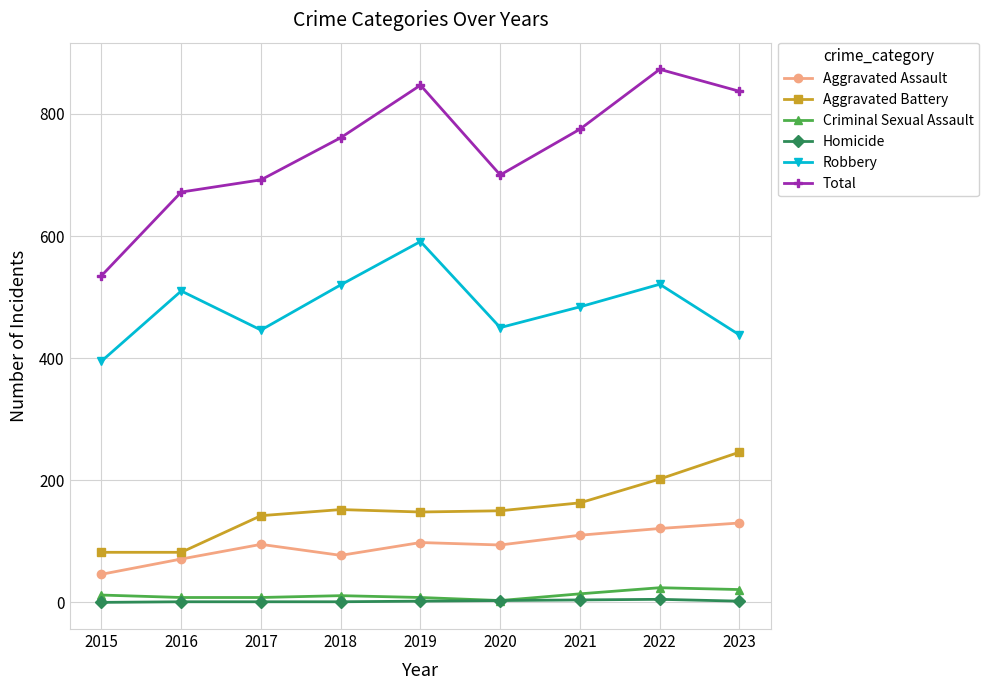

Count the number of categories in the chart.

9